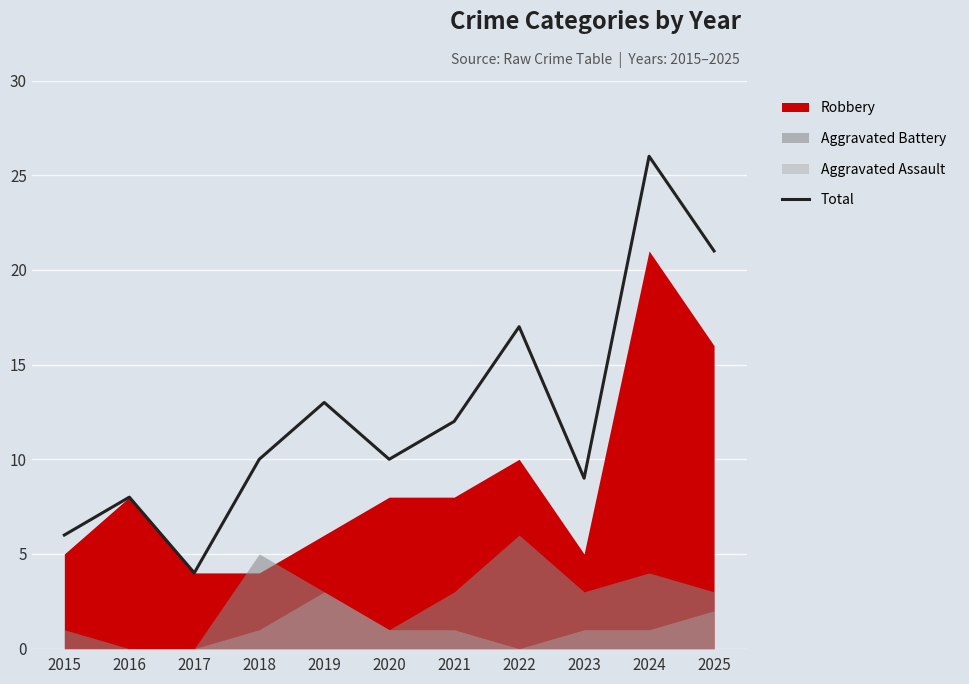

True or false: there are more than 2 points higher than both neighbors.

True